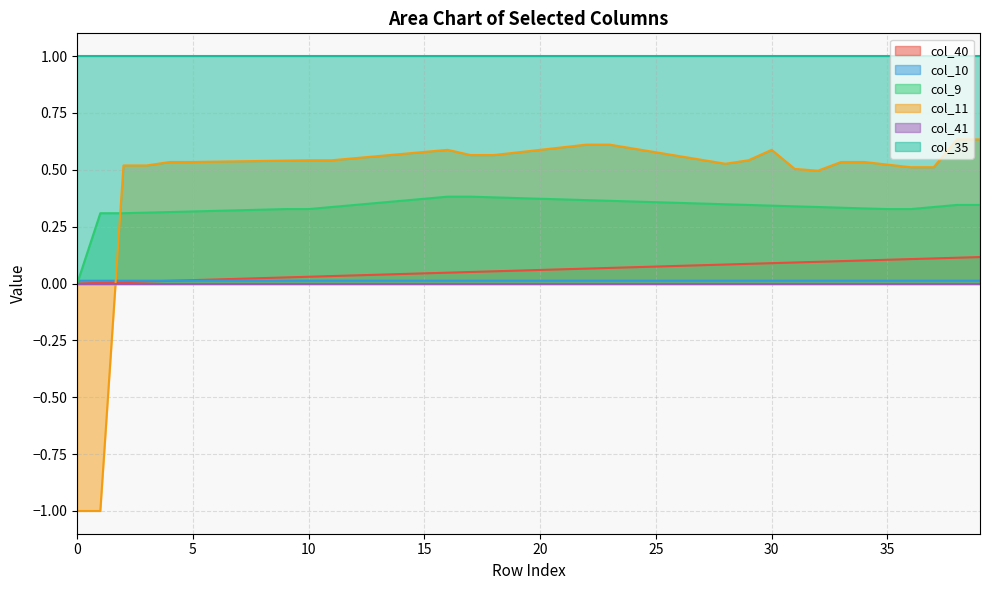

List the labels in order of col_10 value, smallest first.

0, 1, 6, 7, 8, 9, 10, 11, 12, 13, 14, 15, 16, 17, 18, 19, 20, 24, 25, 26, 27, 28, 21, 23, 29, 30, 31, 5, 32, 33, 22, 34, 35, 36, 37, 38, 39, 4, 3, 2